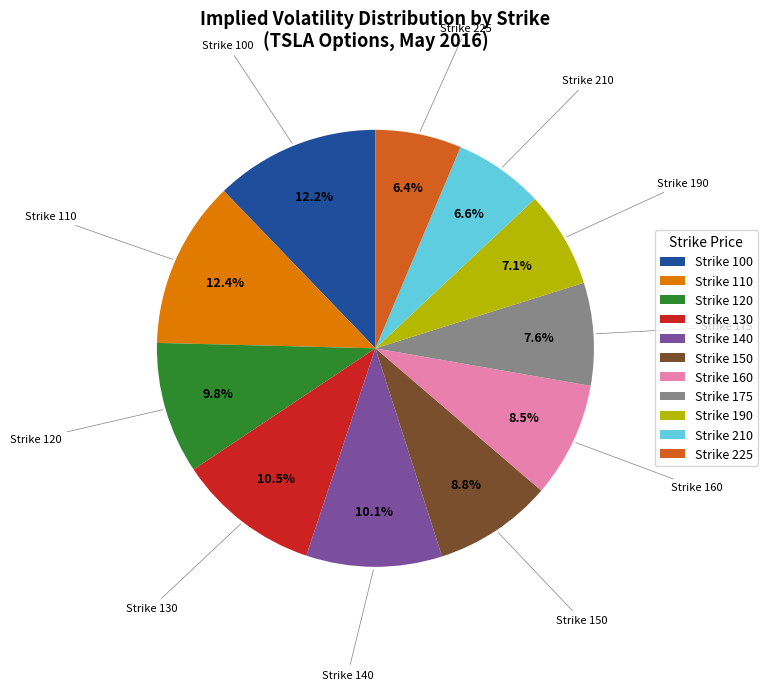

How many segments does this pie chart have?

11